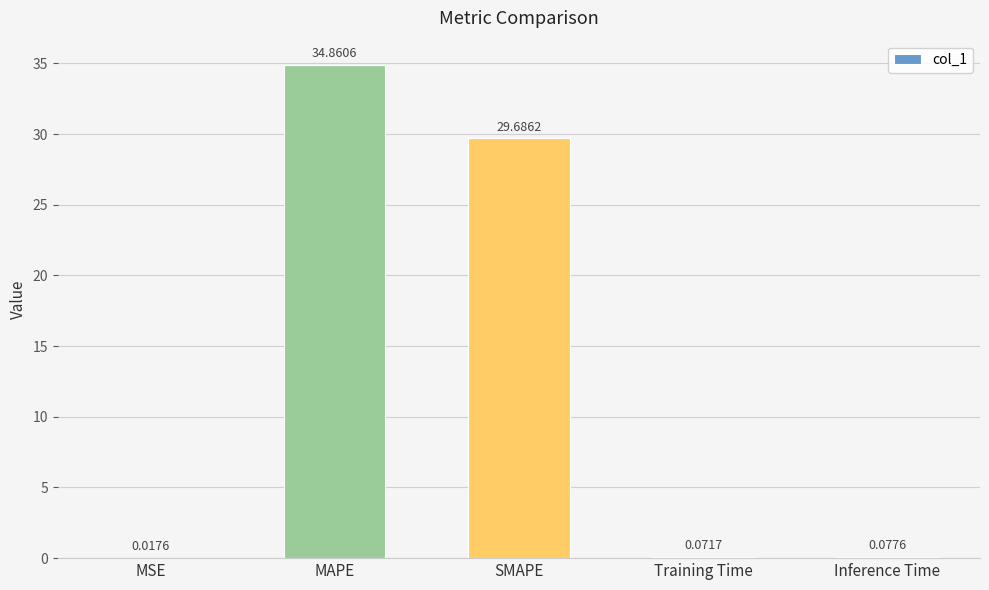

At which label is the value closest to 17?

SMAPE